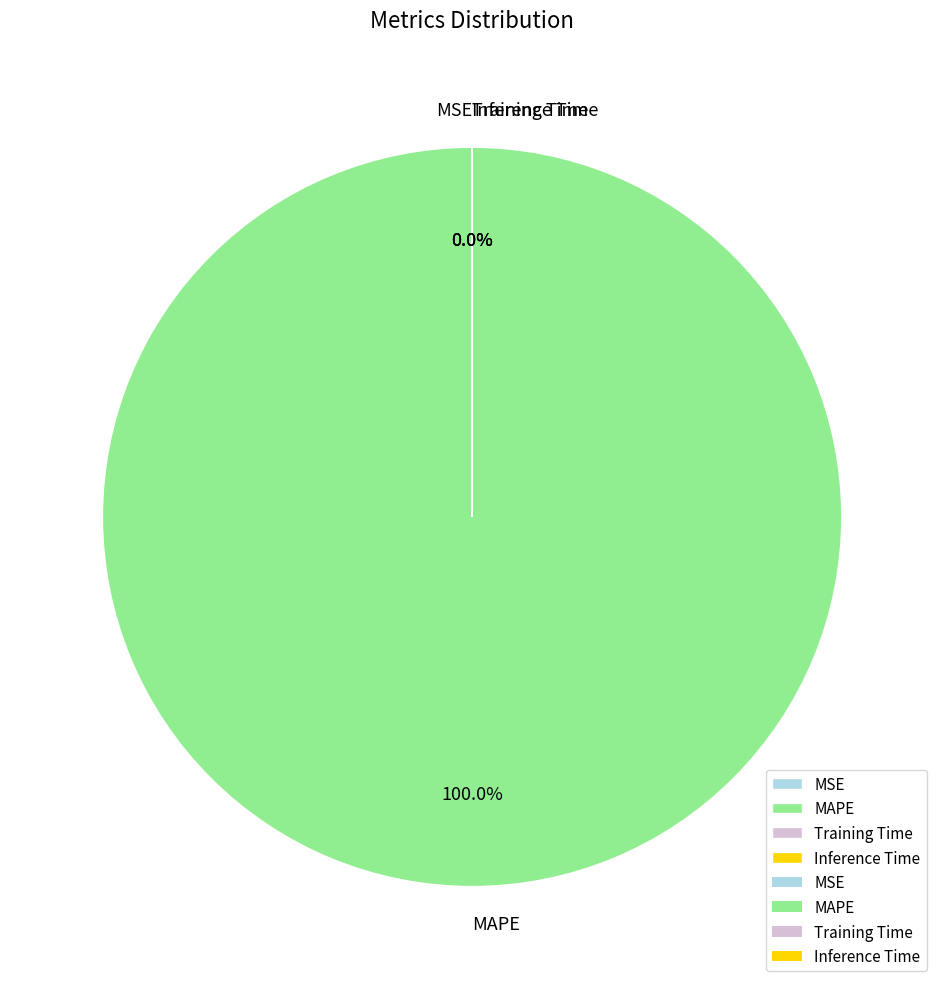

Is there any slice that represents more than half of the pie?

Yes